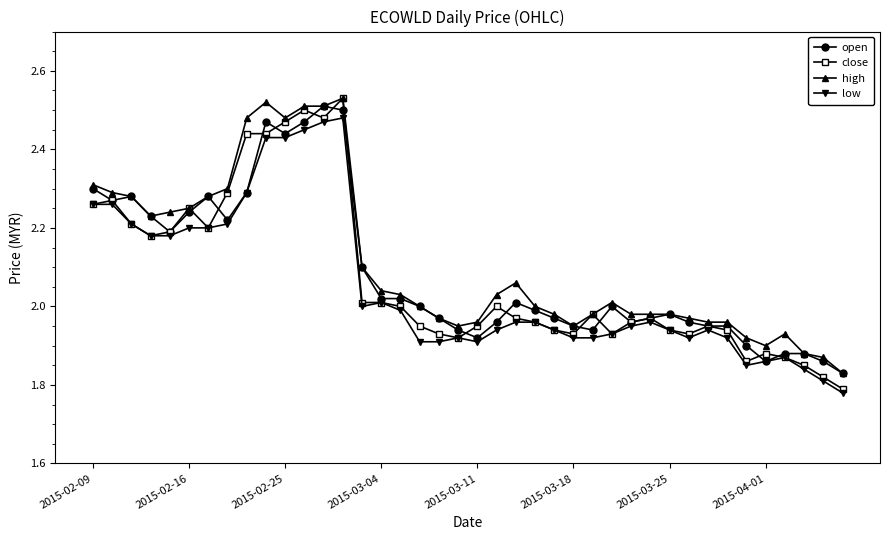

Count the number of data series in this chart.

4